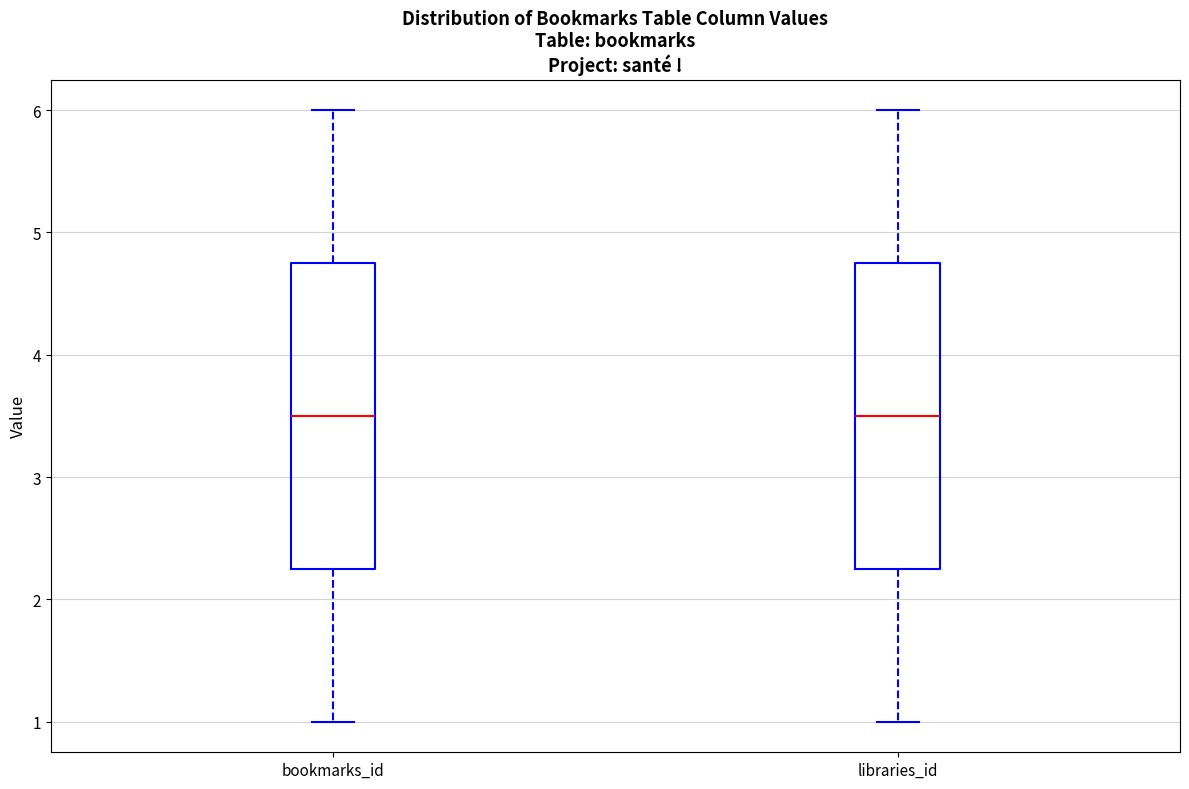

Reading left to right, transcribe this box plot: for each box, give where its median line is, the range the box spans, and where its two whiskers end, as read against the y-axis. The values are not printed on the chart, so give them approximately, as read against the axis.

bookmarks_id: median 3.5, box 2.3 to 4.8, whiskers 1.0 to 6.0
libraries_id: median 3.5, box 2.3 to 4.8, whiskers 1.0 to 6.0